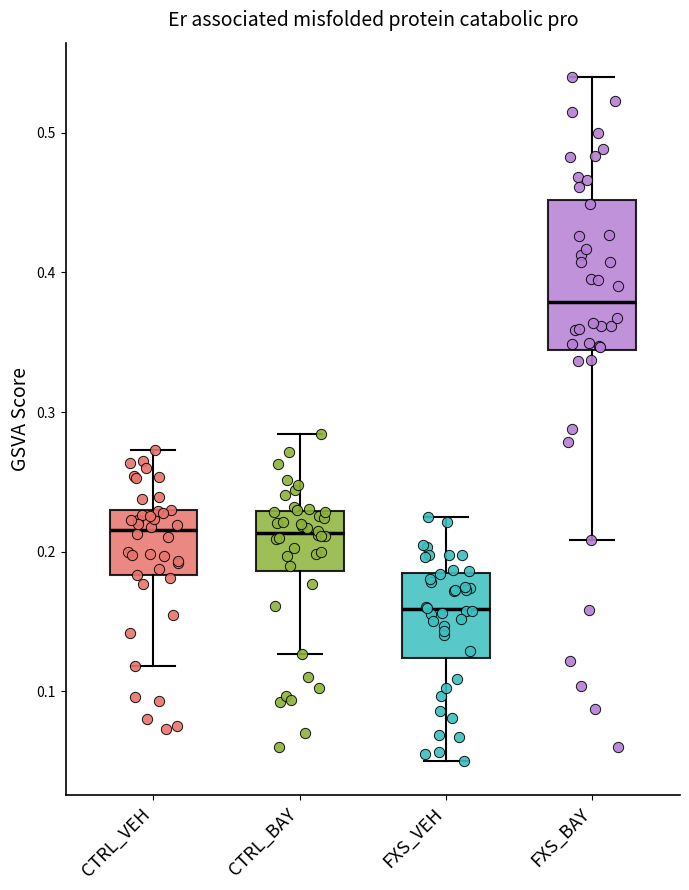

Which box's median line is the lowest?

FXS_VEH